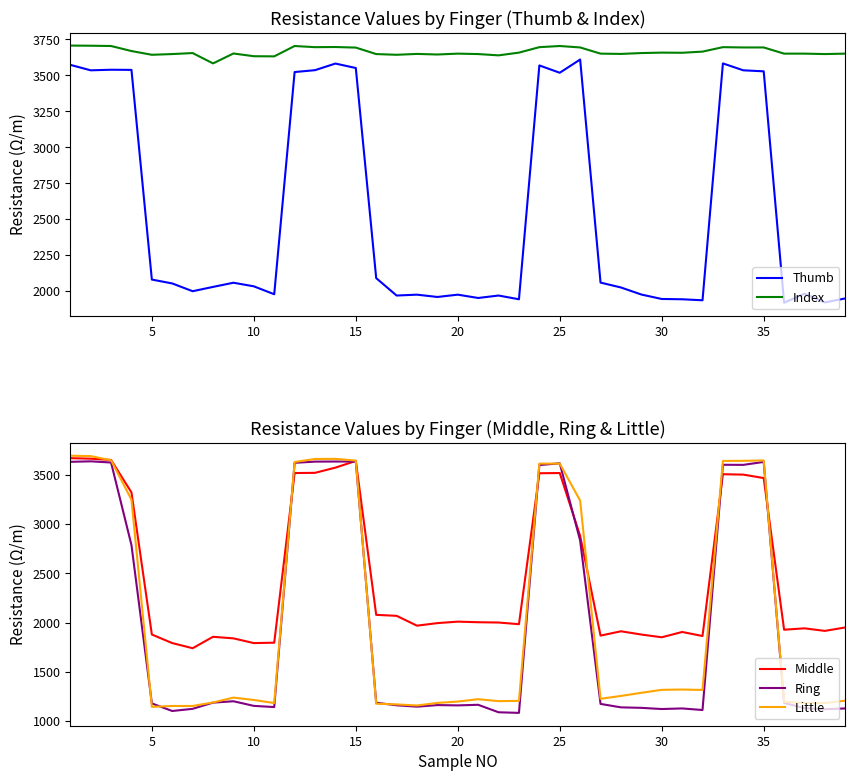

What is the maximum value for Ring?

3638